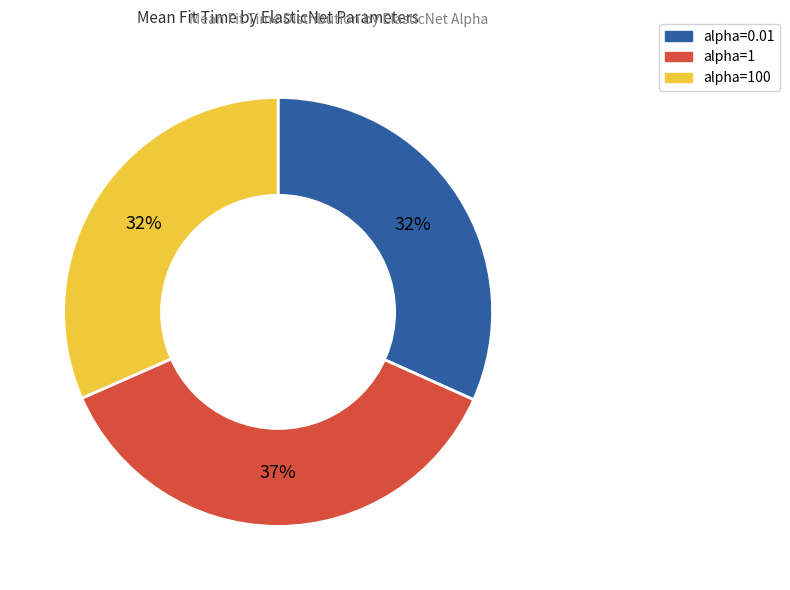

Does any single category account for the majority?

No